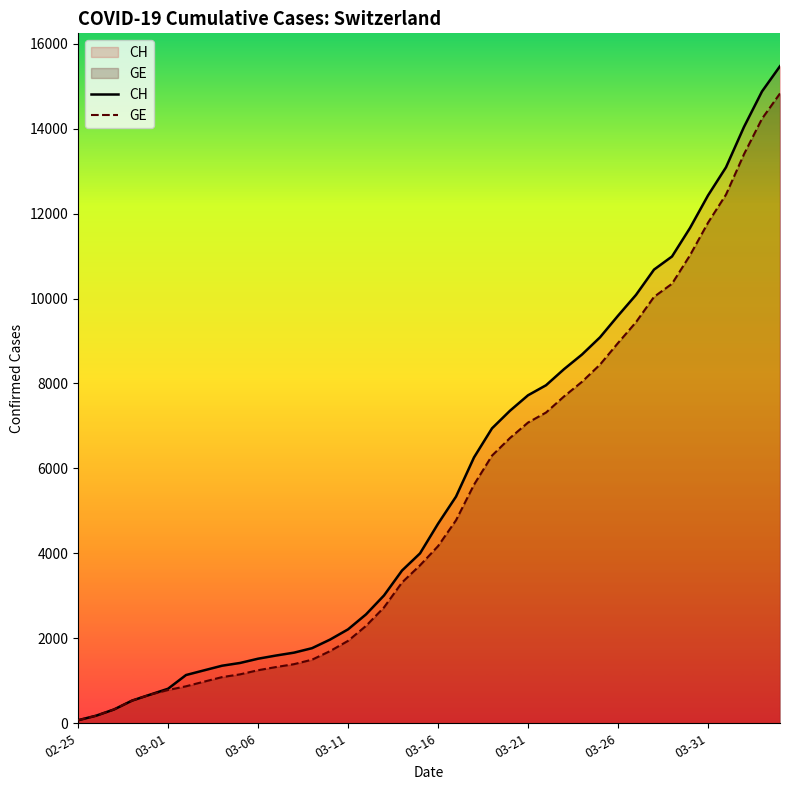

At which category does the chart reach its peak across all series?

39